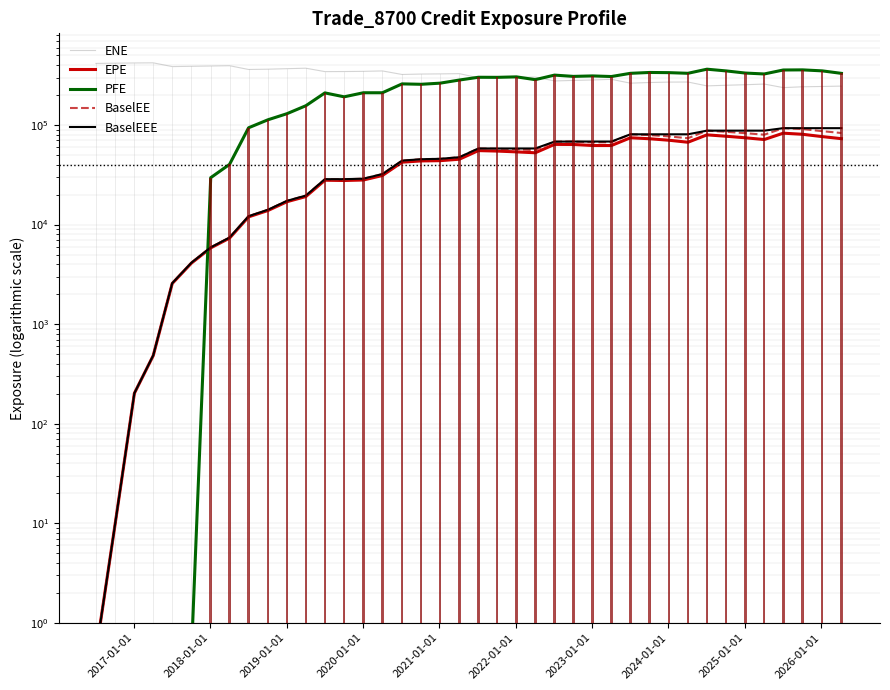

Which series has the largest range (max minus min)?

PFE